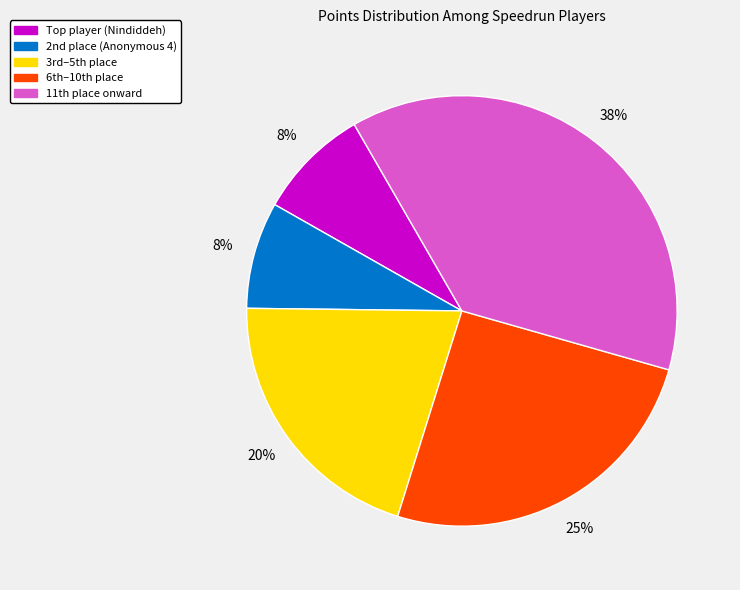

To the nearest percent, what is the difference between the largest and smallest slice percentages?

30%